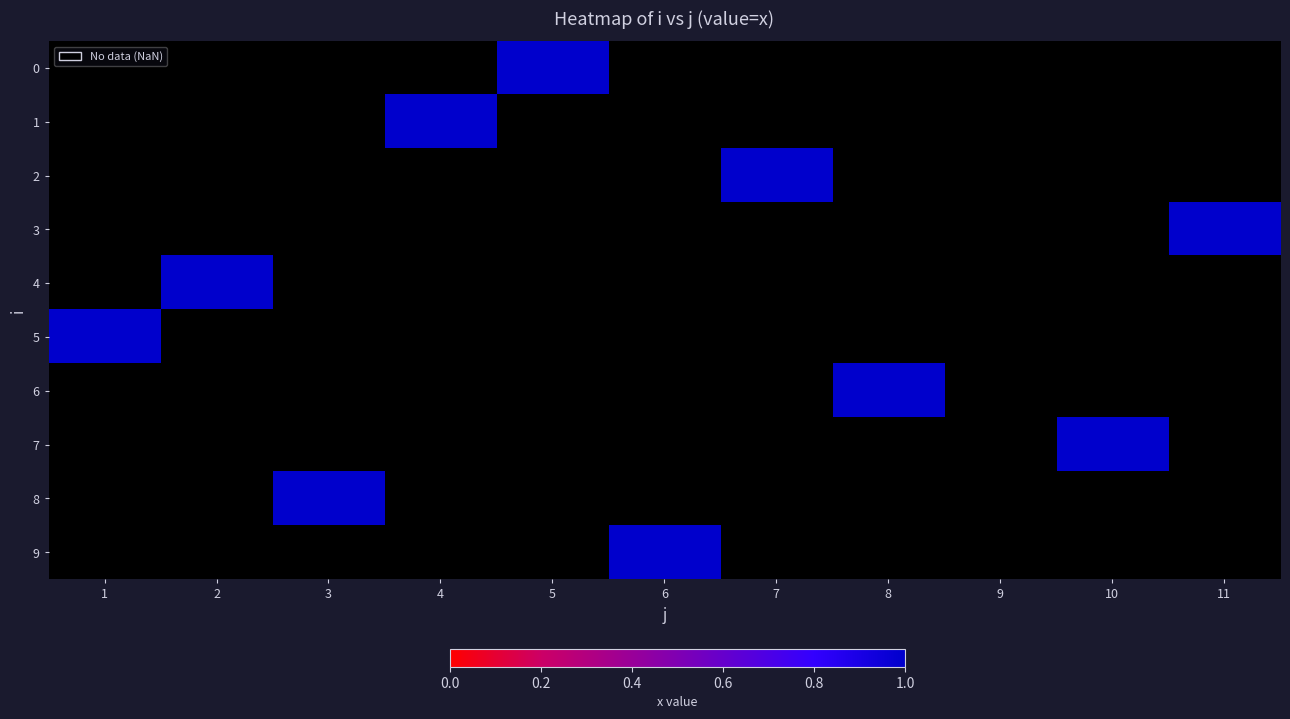

Rank the series by their maximum value, from lowest to highest.

0, 1, 2, 3, 4, 5, 6, 7, 8, 9